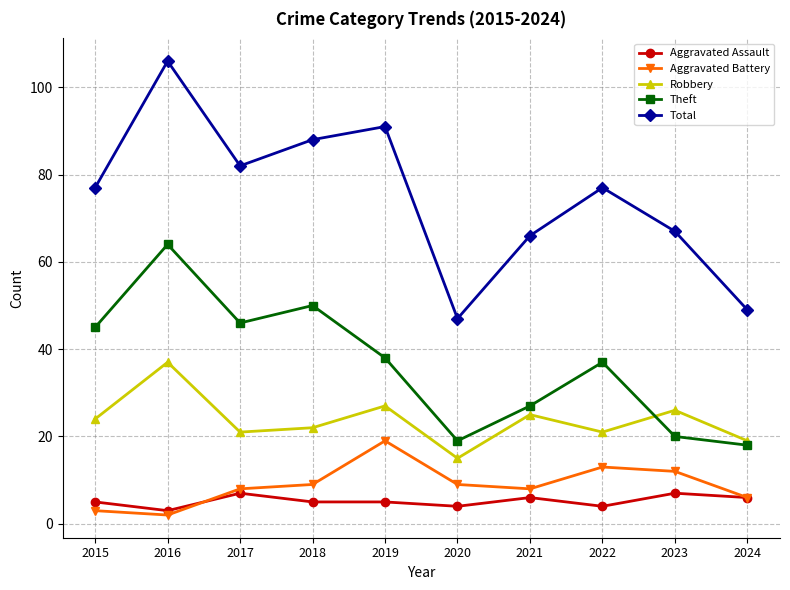

List the series in order of their peak value, highest first.

Total, Theft, Robbery, Aggravated Battery, Aggravated Assault